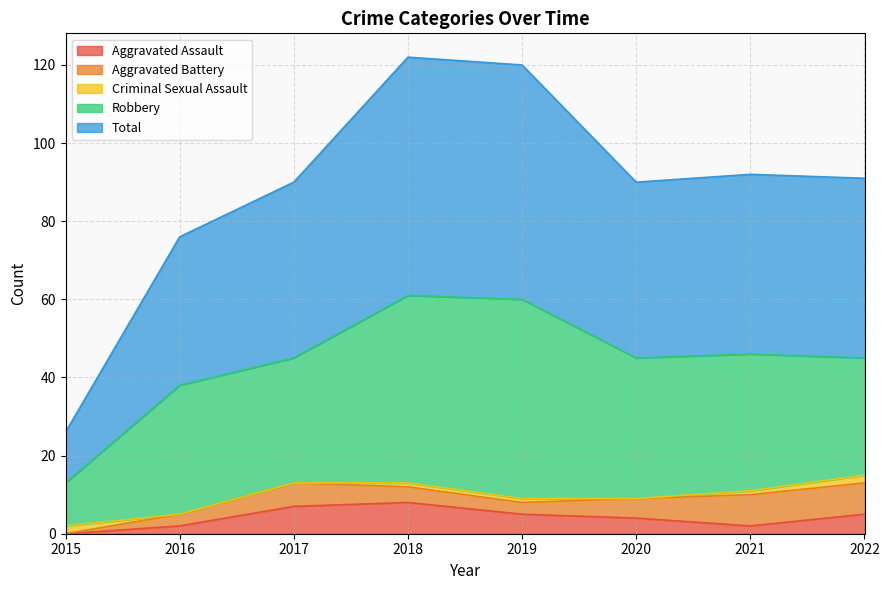

At which category is the sum across all series the highest?

2018